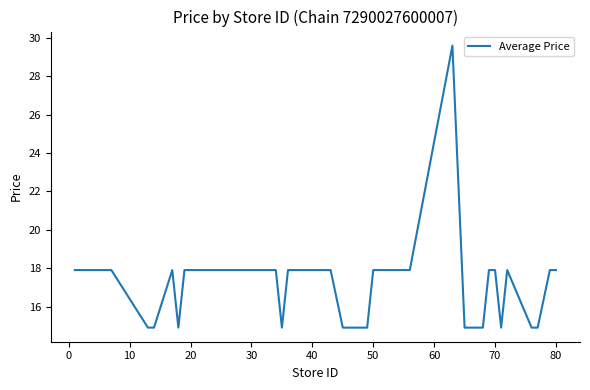

True or false: there are more than 0 points higher than both neighbors.

True